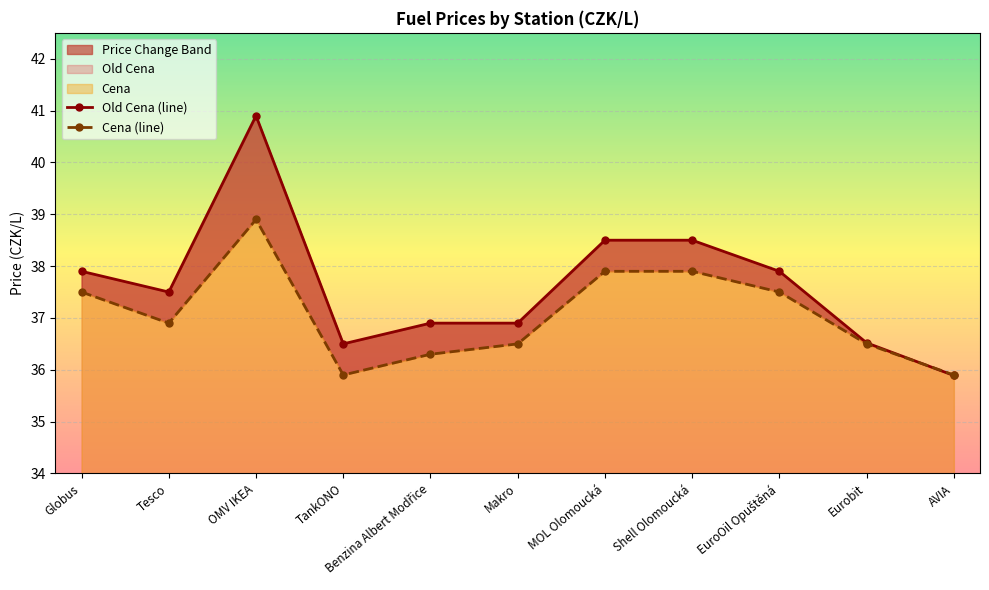

What is the sum of all Old Cena (line) values?

413.9